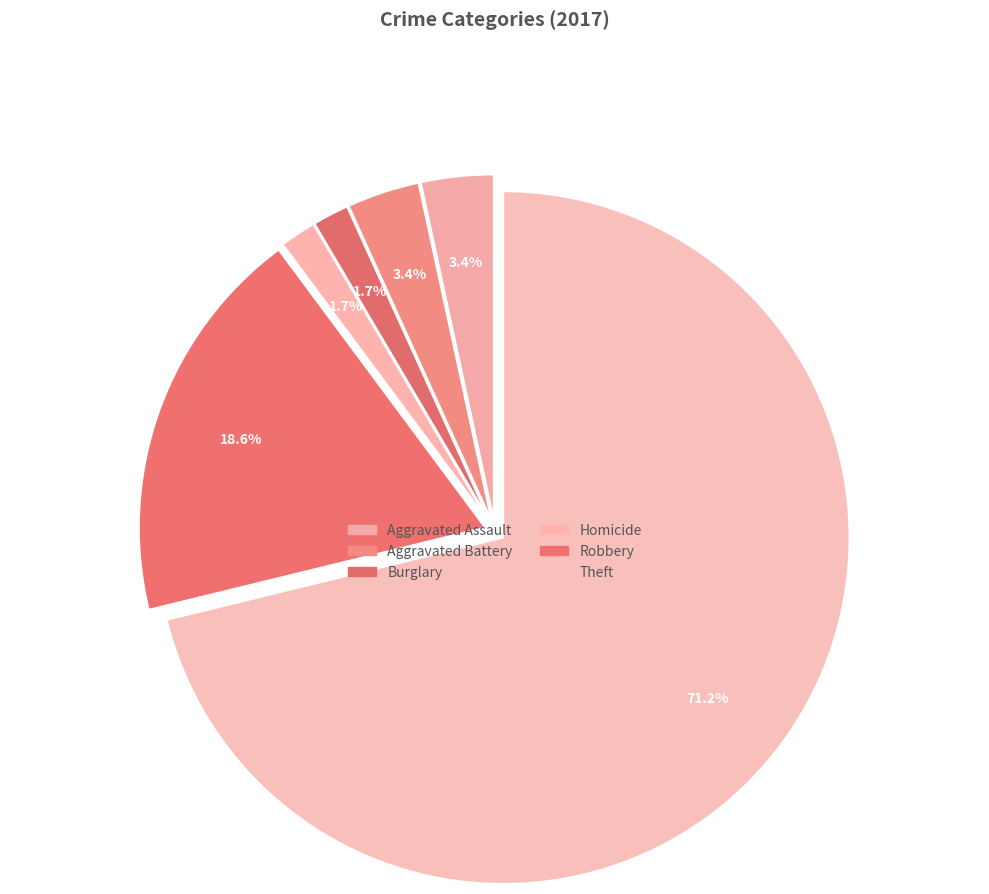

Which slice represents more than half of the pie?

Theft